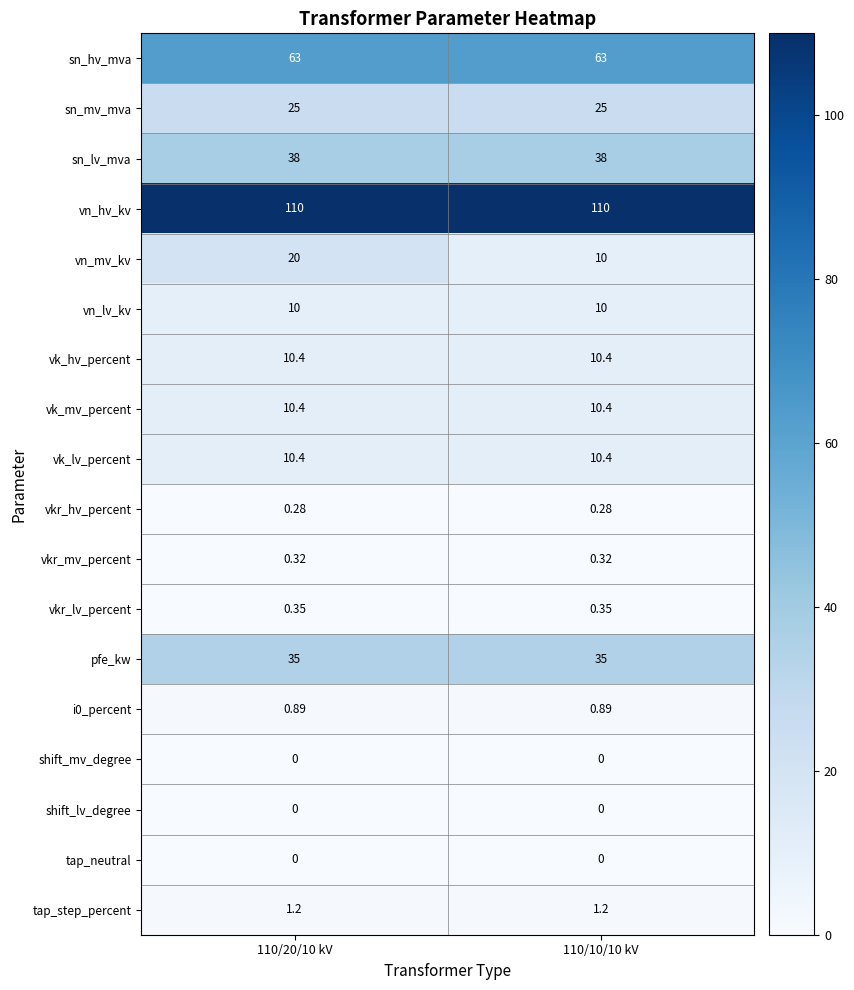

Is the value of pfe_kw at 110/20/10 kV greater than the value of tap_neutral at 110/20/10 kV?

Yes